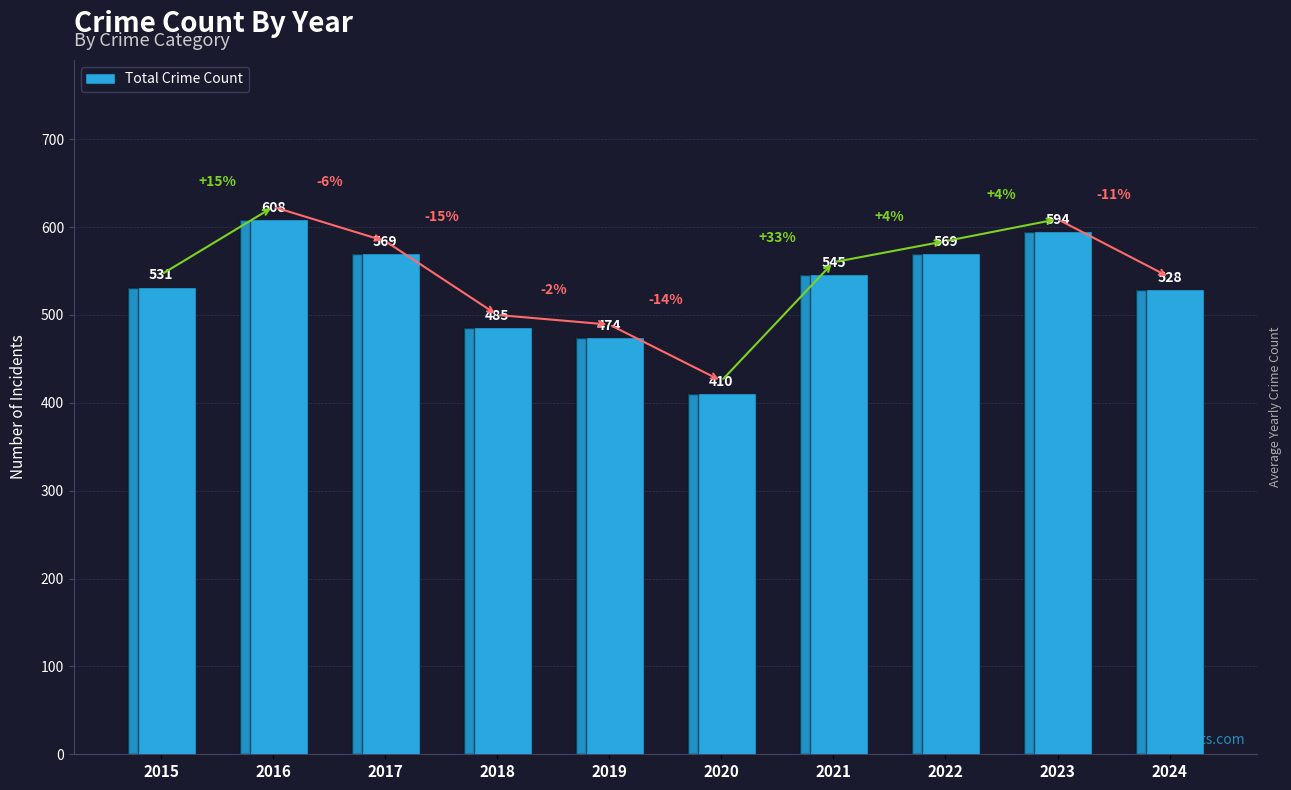

Are the bars horizontal?

No